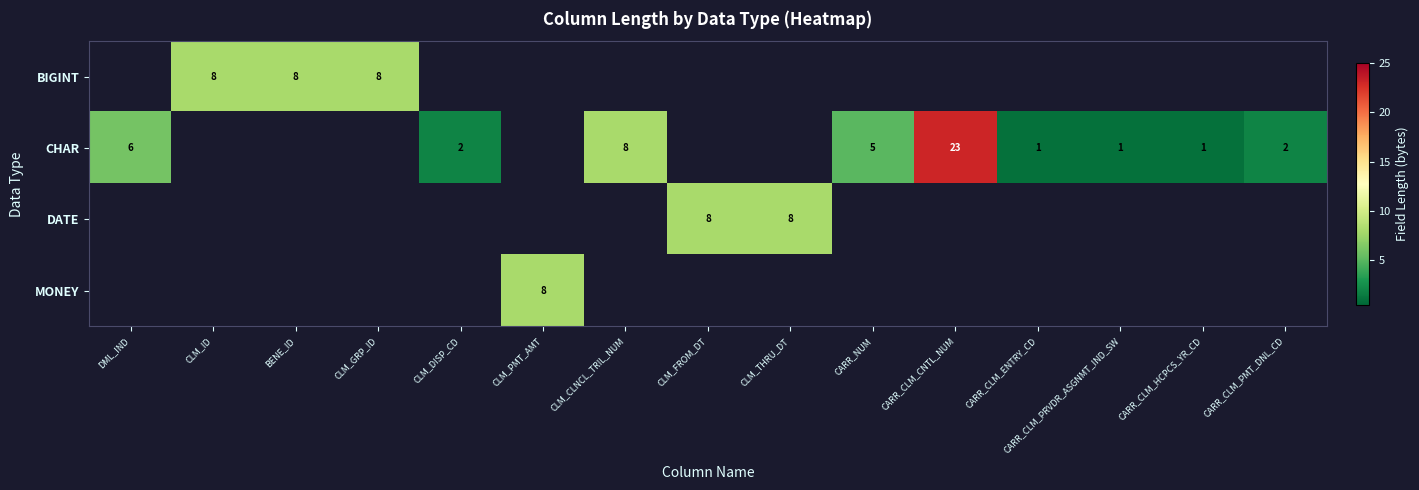

True or false: DATE has a value of 11 at CLM_FROM_DT.

False